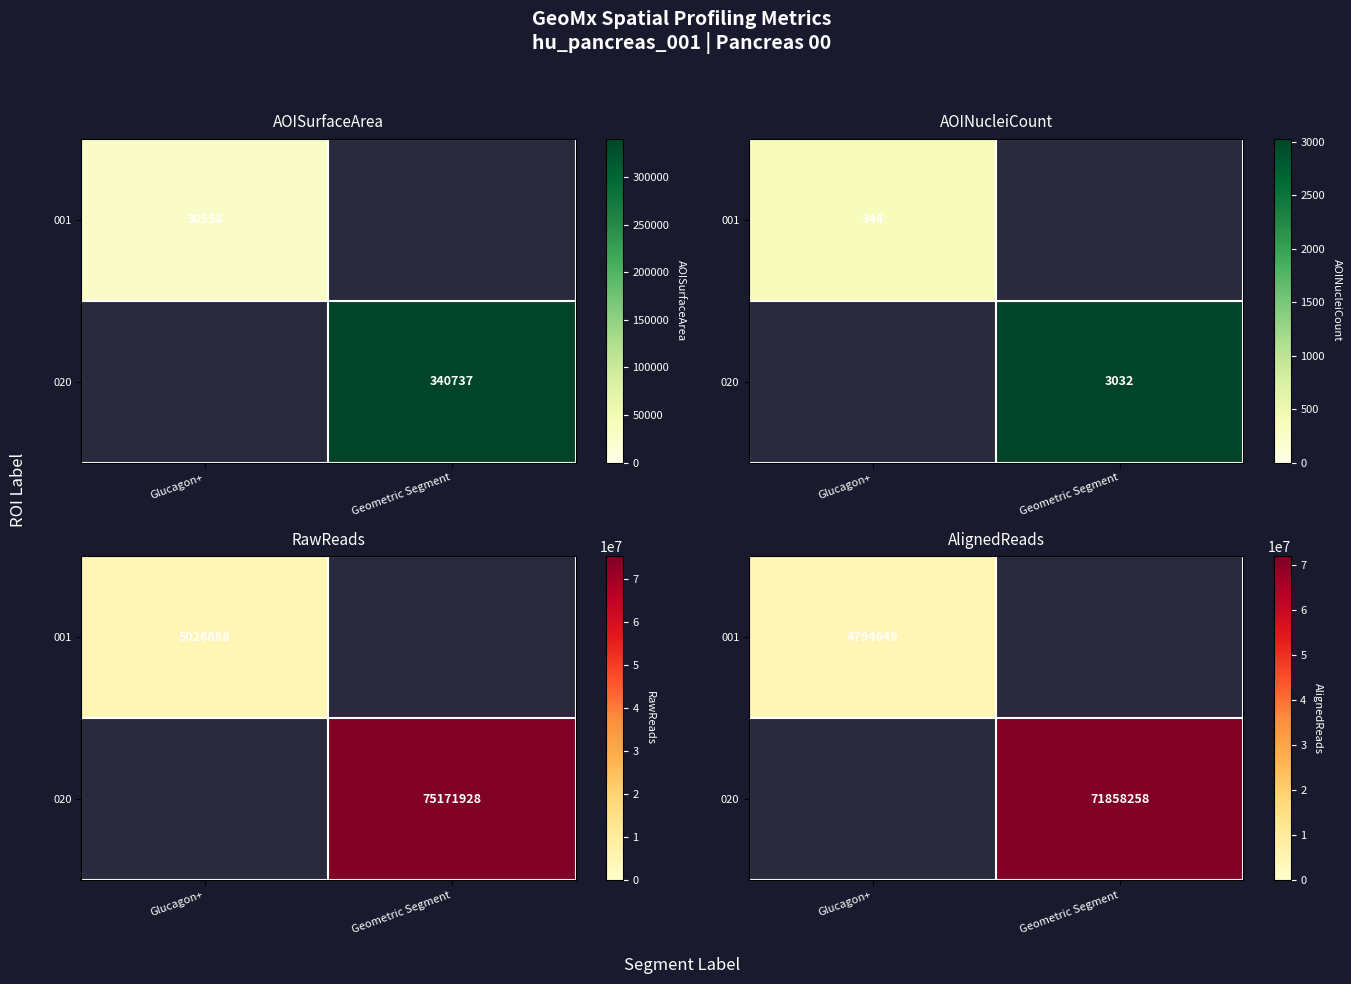

What is the total value across all series at Glucagon+?

4794649